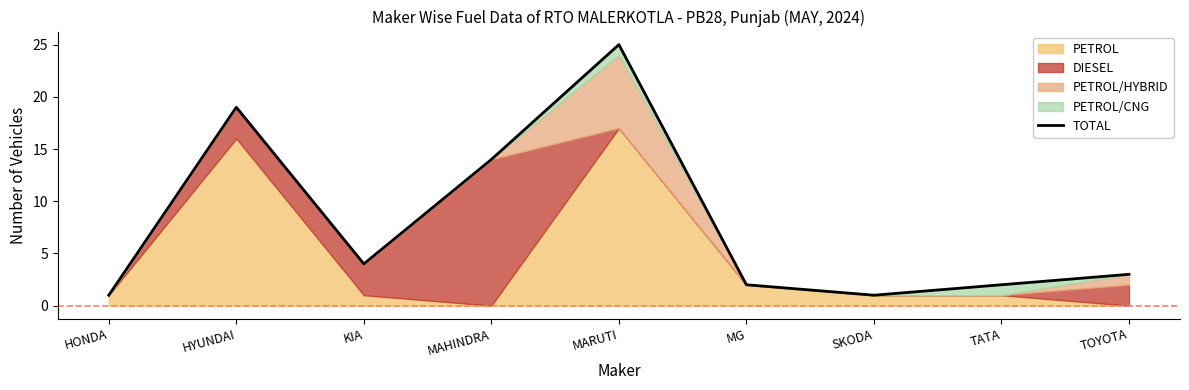

How many interior local peaks (higher than both neighbors) does the data have?

2